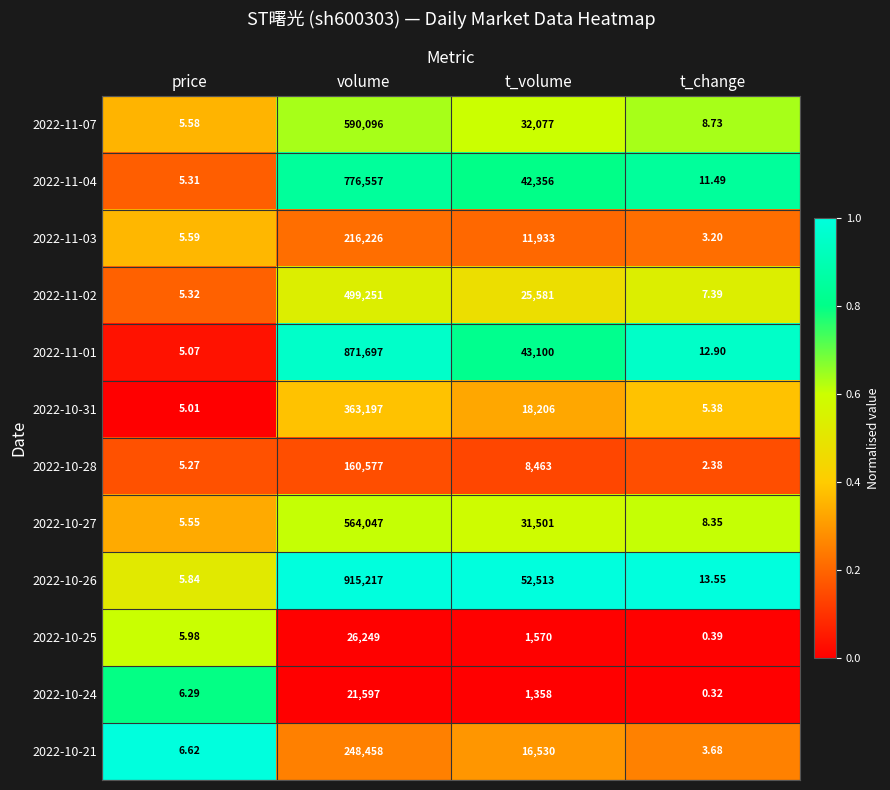

At which category is the sum across all series the highest?

volume